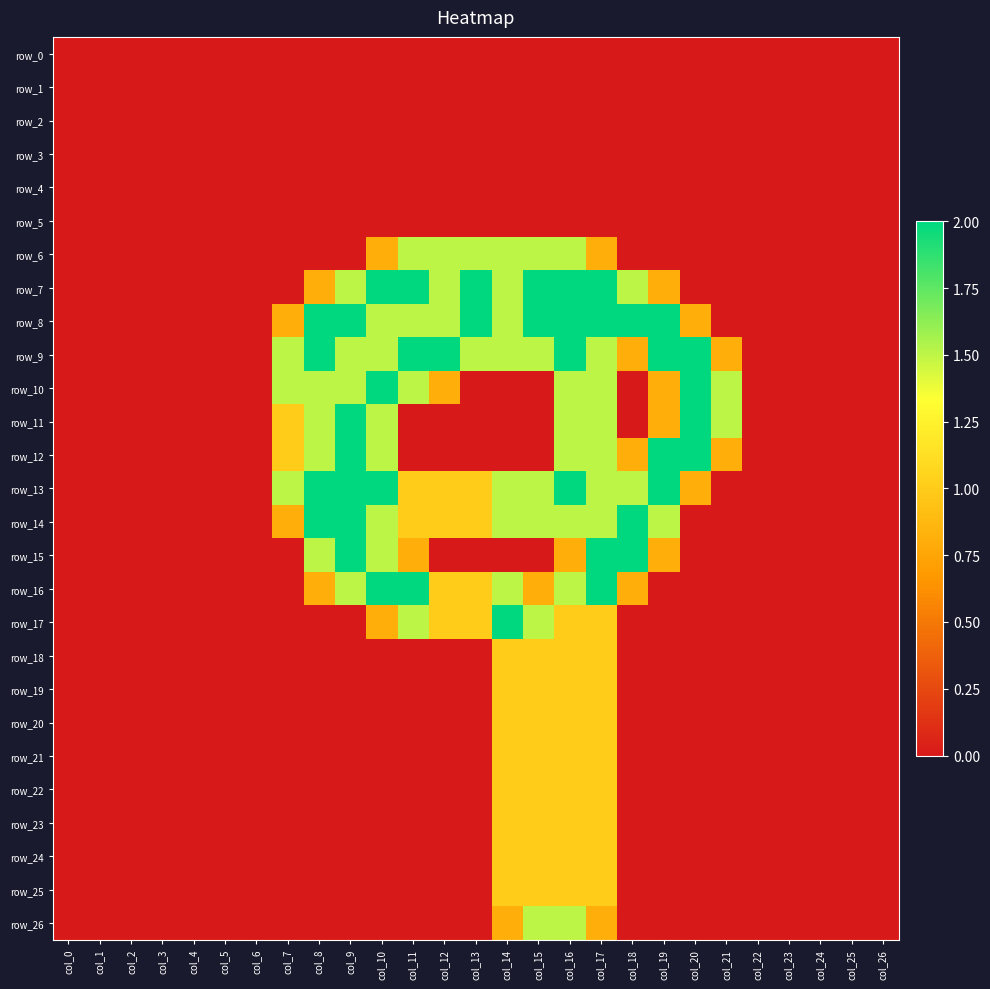

Which has a higher value, col_5 or col_11?

col_5